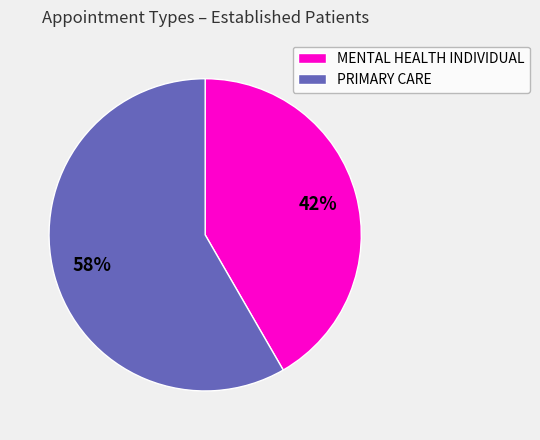

To the nearest percent, what percentage of the pie is MENTAL HEALTH INDIVIDUAL?

42%